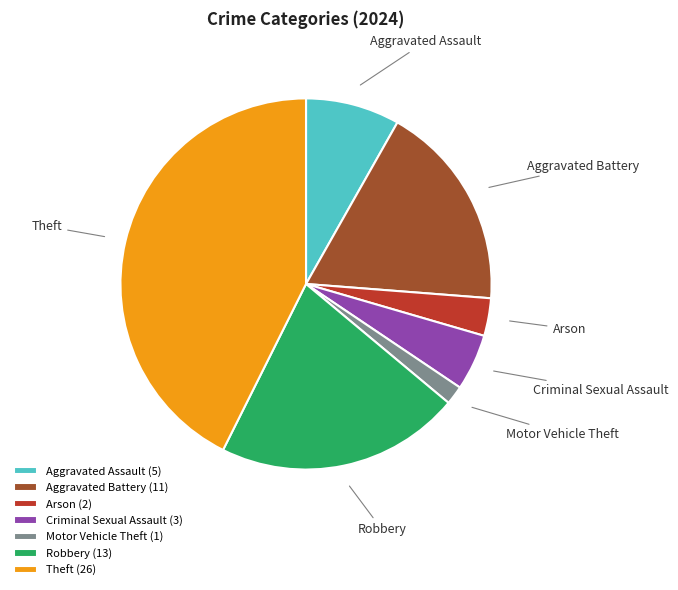

True or false: Theft (26) accounts for 43% of the total.

True